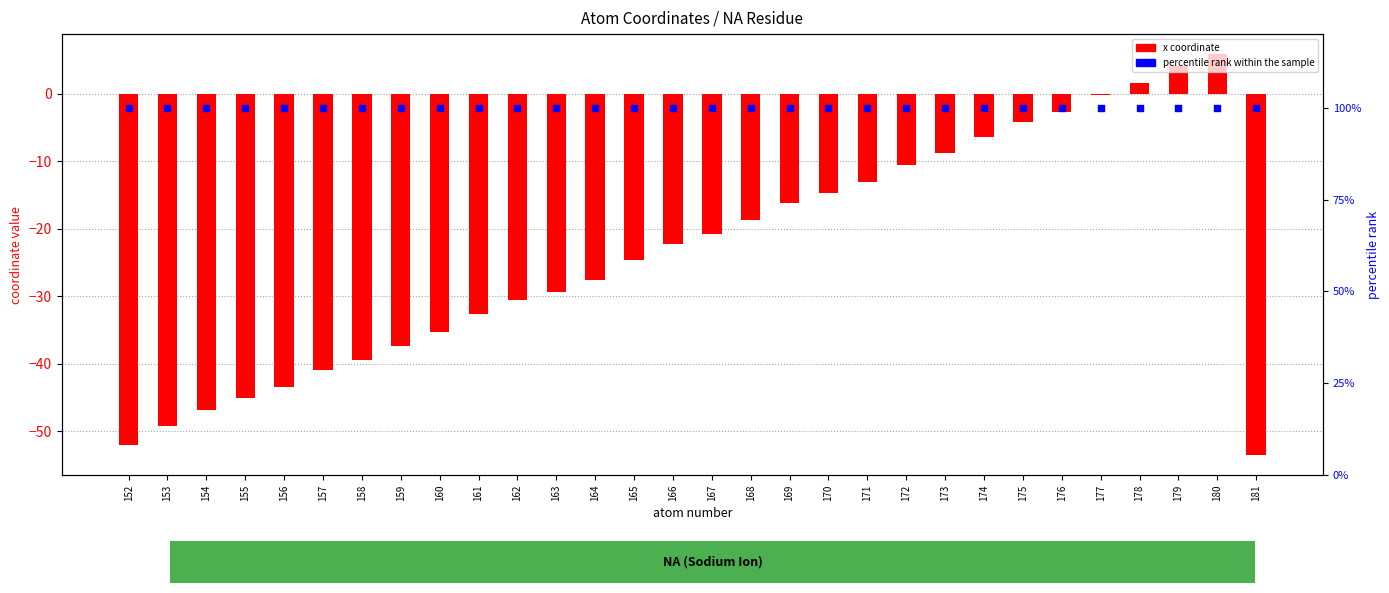

Which series contains the highest Y value?

percentile rank within the sample